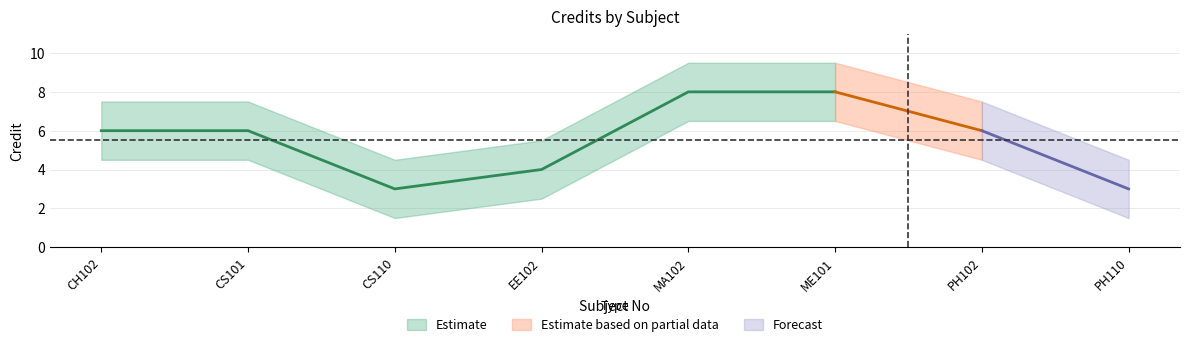

Is it true that Credit equals 4.0 at EE102?

True